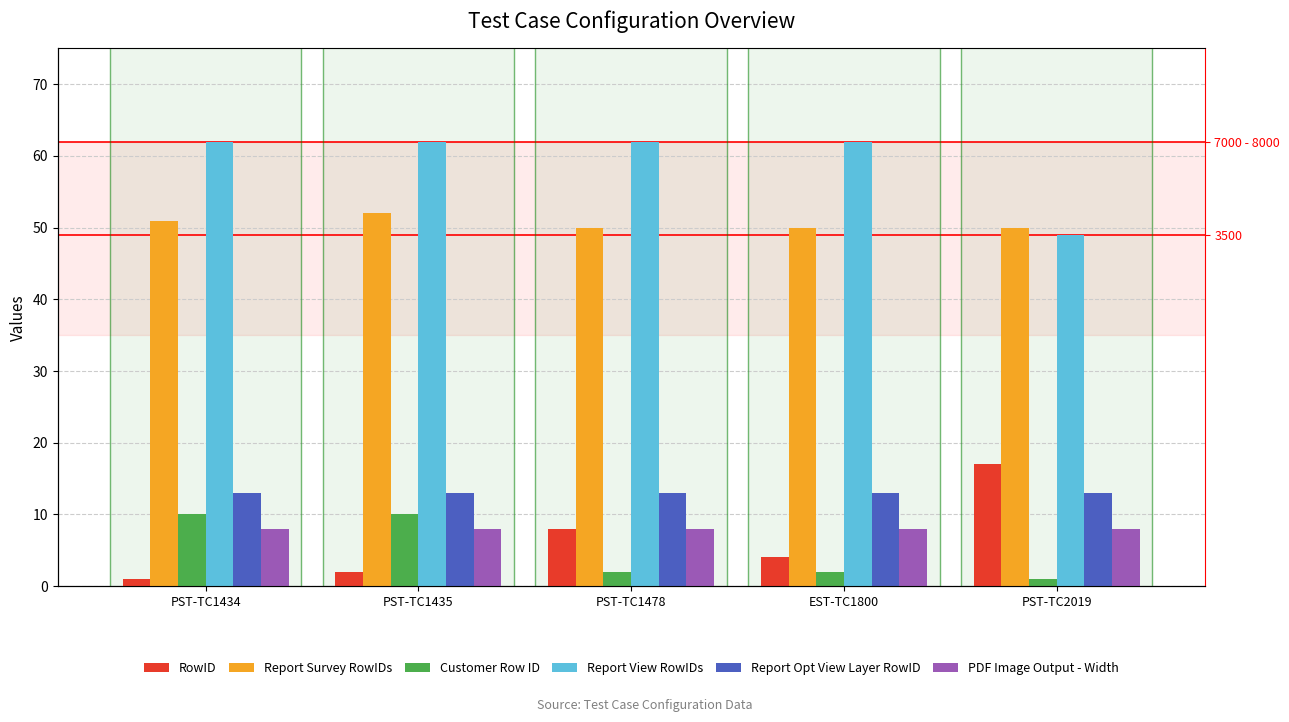

Rank the categories by PDF Image Output - Width value from lowest to highest.

PST-TC1434, PST-TC1435, PST-TC1478, EST-TC1800, PST-TC2019